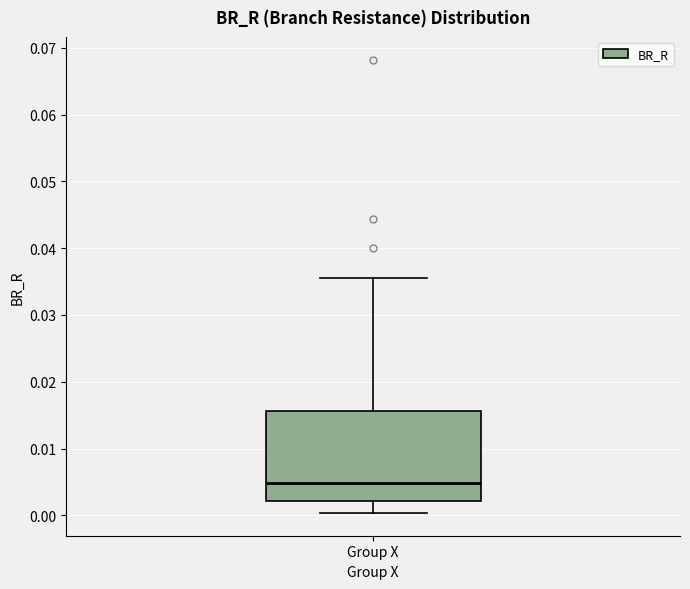

Where does the upper whisker of the box for Group X end on the y-axis? The values are not printed on the chart, so give them approximately, as read against the axis.

0.035